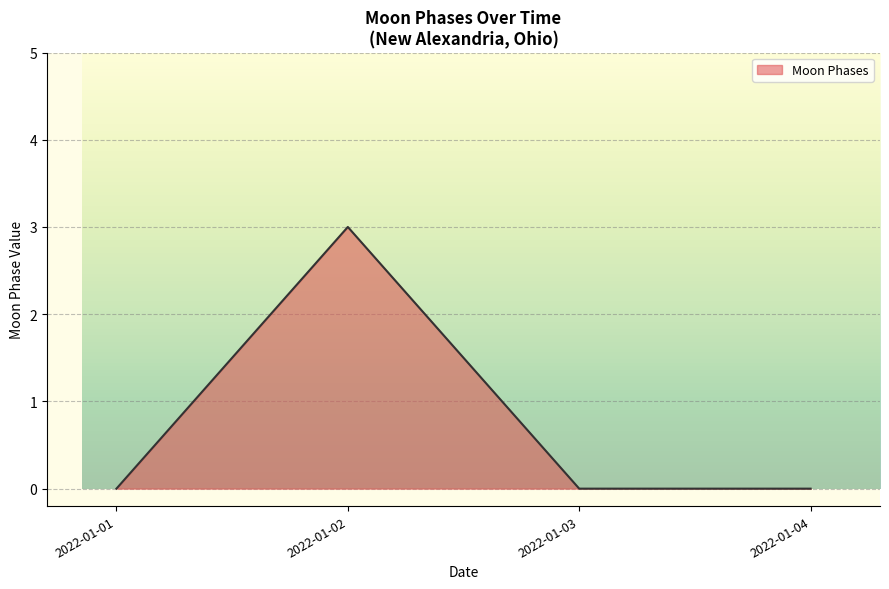

How many lines are shown in the chart?

1